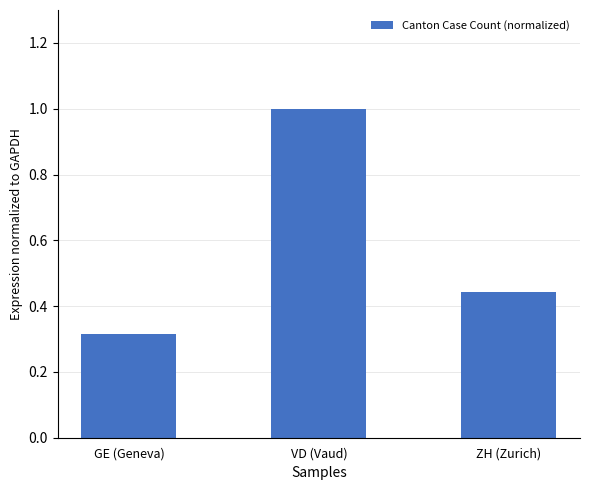

What is the label of the 3rd bar from the right?

GE (Geneva)